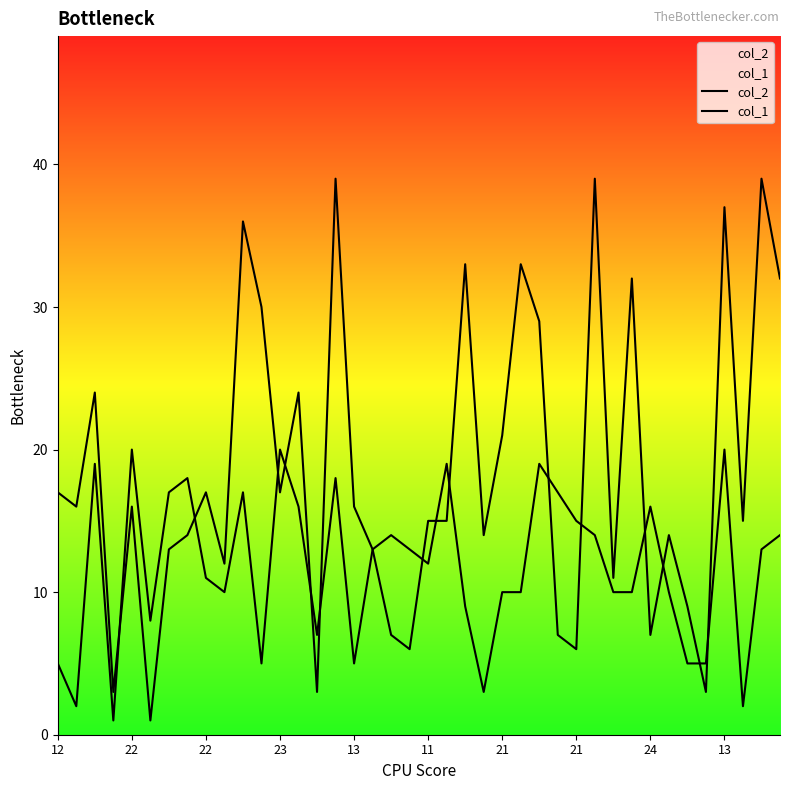

What is the difference between the maximum and minimum values in the col_2 series?

38